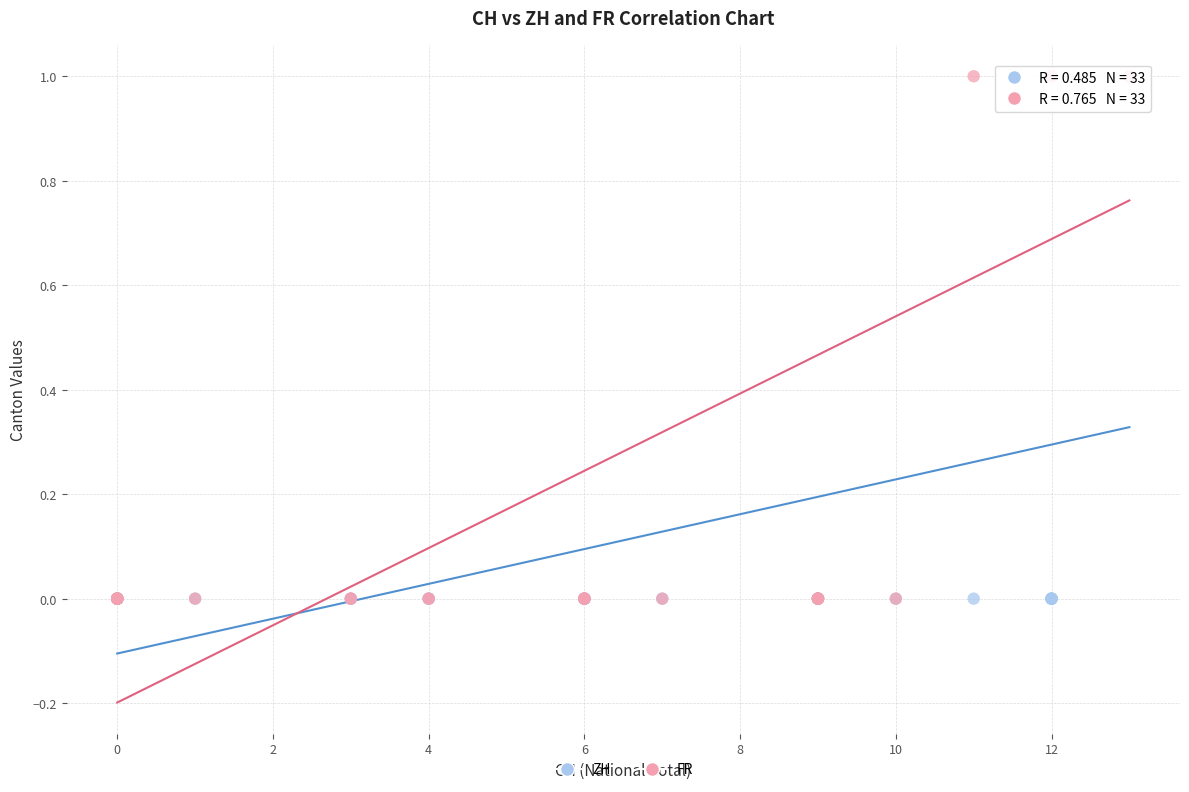

What are all the series names shown in the legend?

ZH, FR